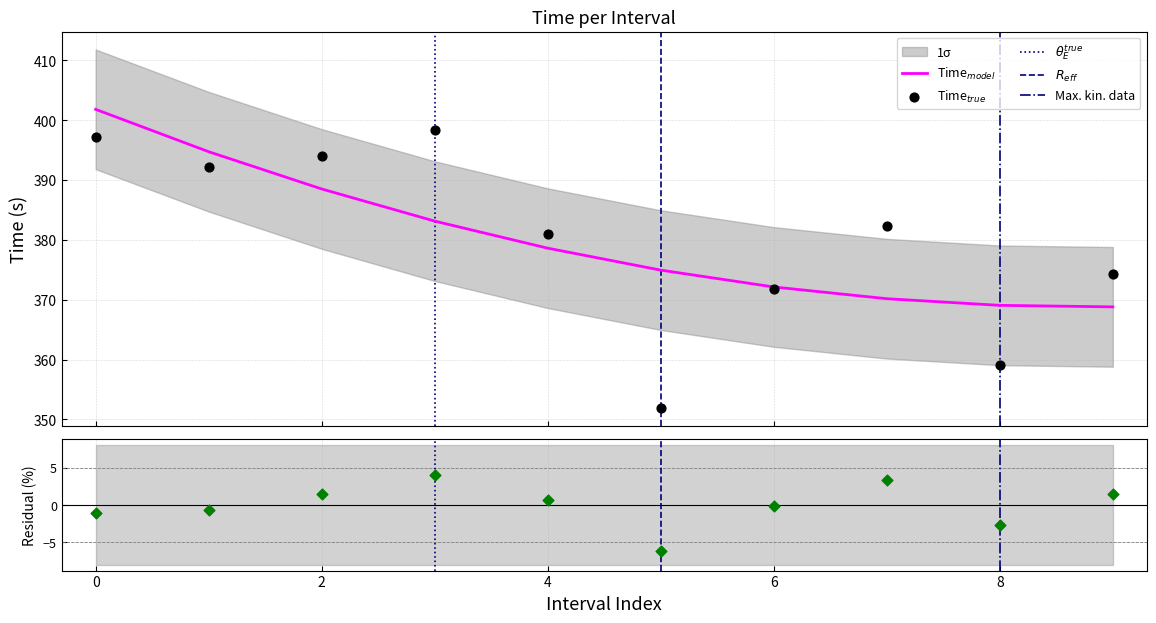

What is the change in value from 0 to 6?

-25.4